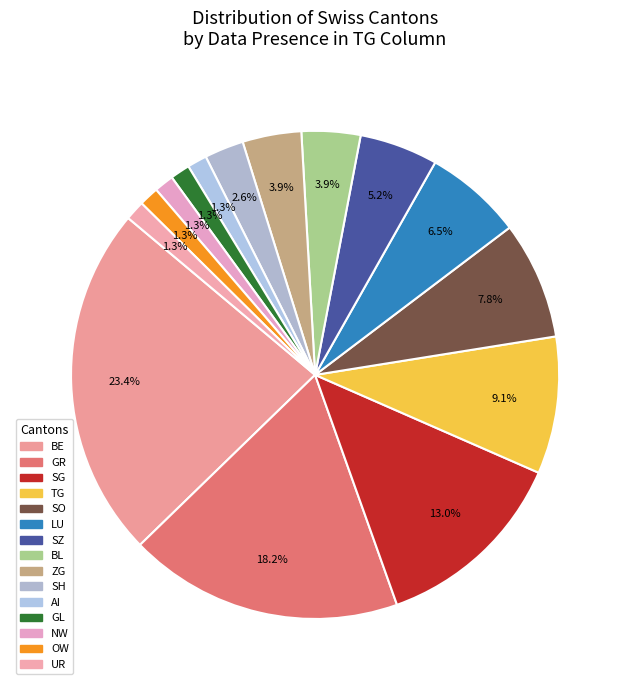

How many segments does this pie chart have?

15